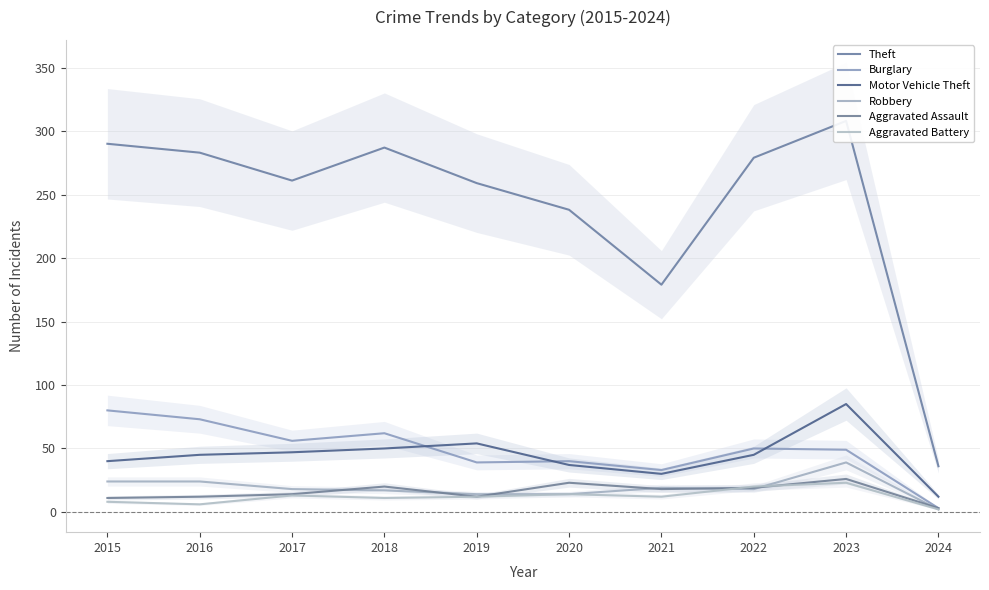

Reading left to right, extract all data points from this chart.

Theft: 290	283	261	287	259	238	179	279	308	36
Burglary: 80	73	56	62	39	40	33	50	49	3
Motor Vehicle Theft: 40	45	47	50	54	37	30	45	85	12
Robbery: 24	24	18	17	14	14	19	18	39	2
Aggravated Assault: 11	12	14	20	12	23	18	19	26	3
Aggravated Battery: 8	6	13	11	12	14	12	20	23	2